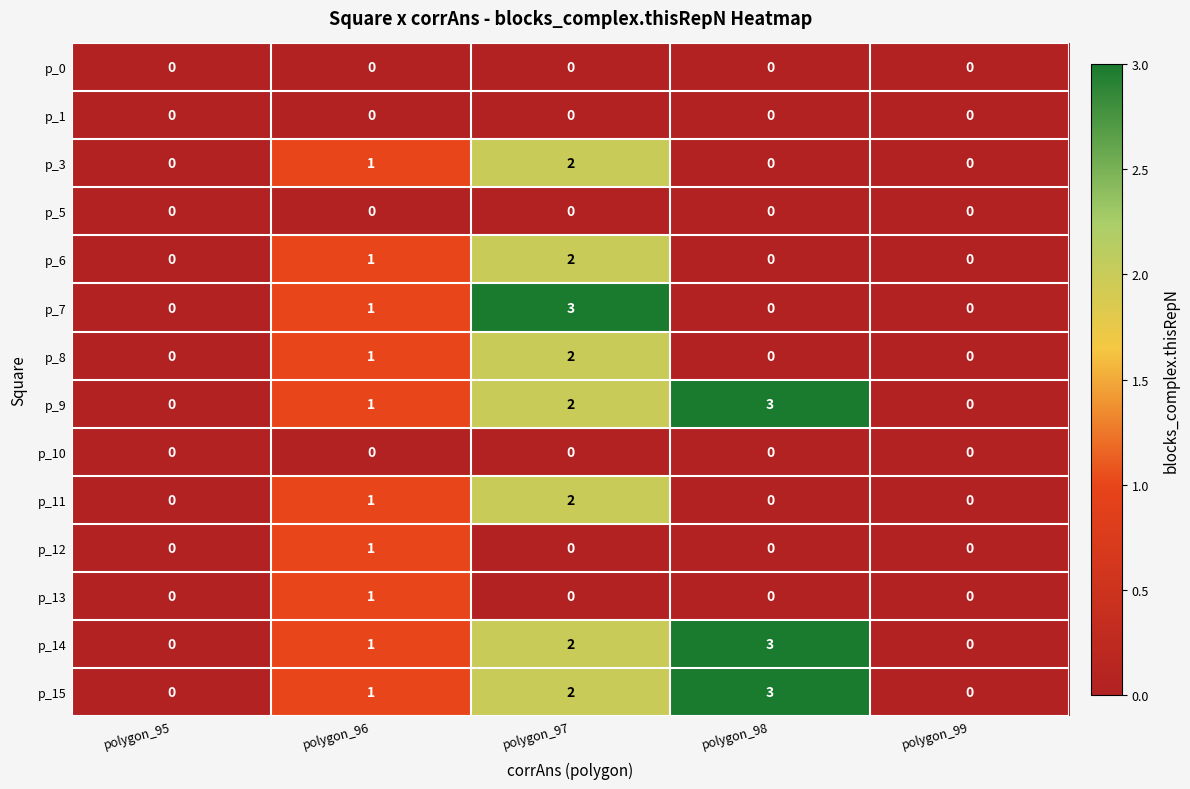

How many series are shown in this chart?

14